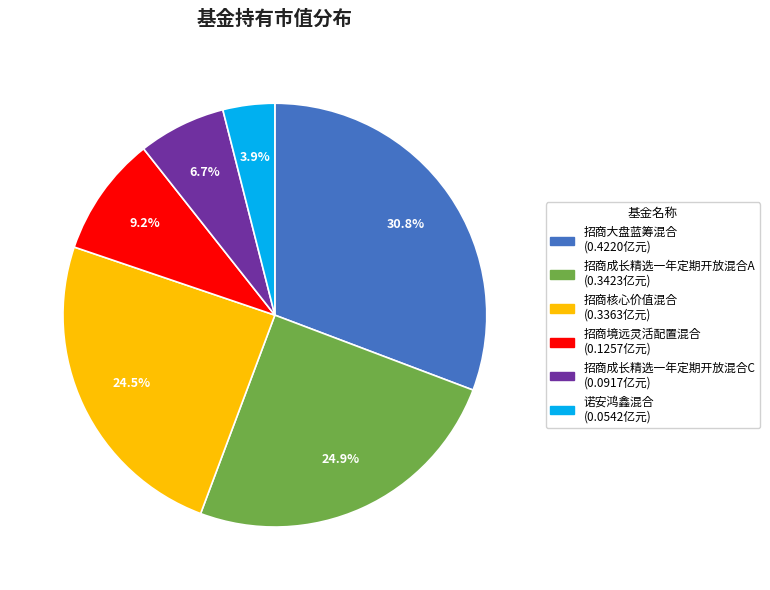

Between 招商成长精选一年定期开放混合C and 招商成长精选一年定期开放混合A, which is larger?

招商成长精选一年定期开放混合A